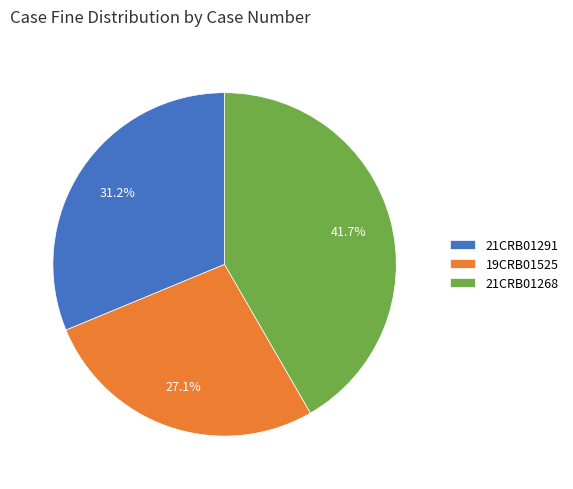

How many segments does this pie chart have?

3